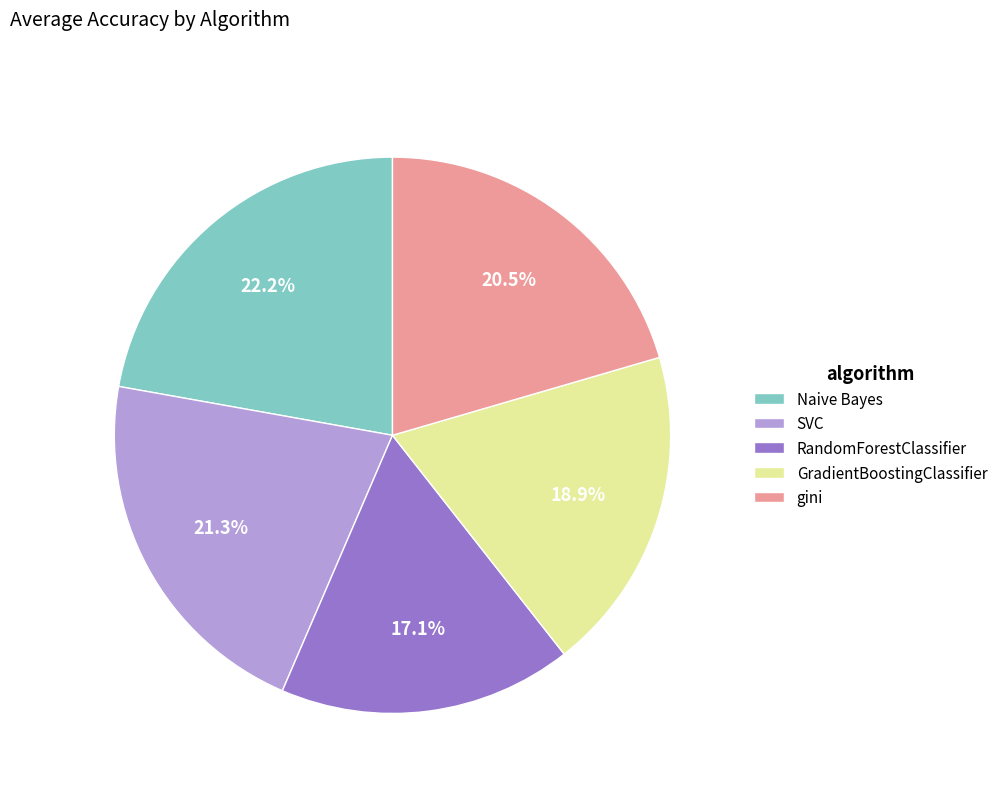

Does any single category account for the majority?

No